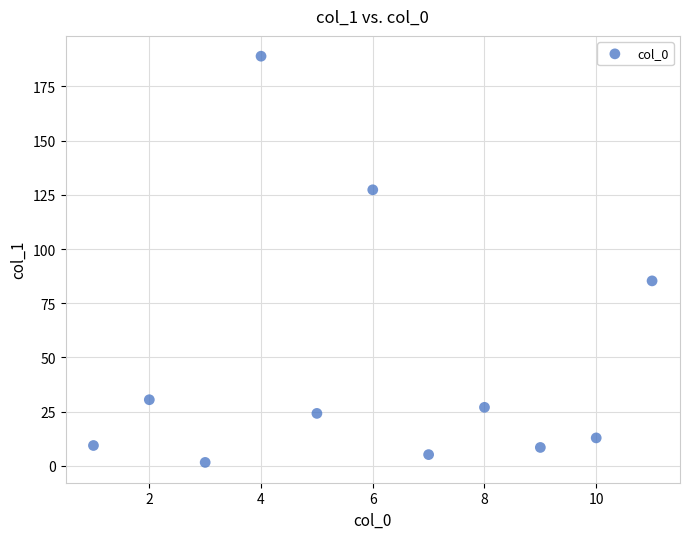

What is the average Y value?

47.3